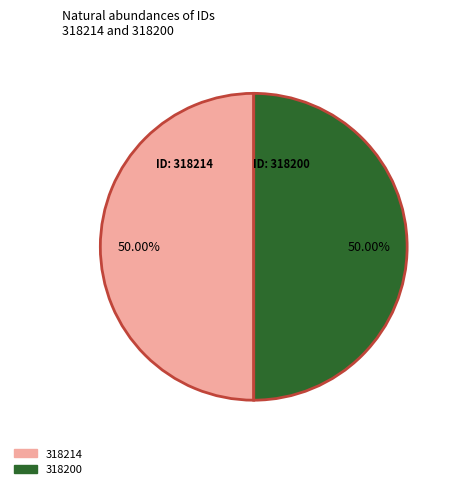

What is the ratio of the value at 318214 to the value at 318200?

1.0